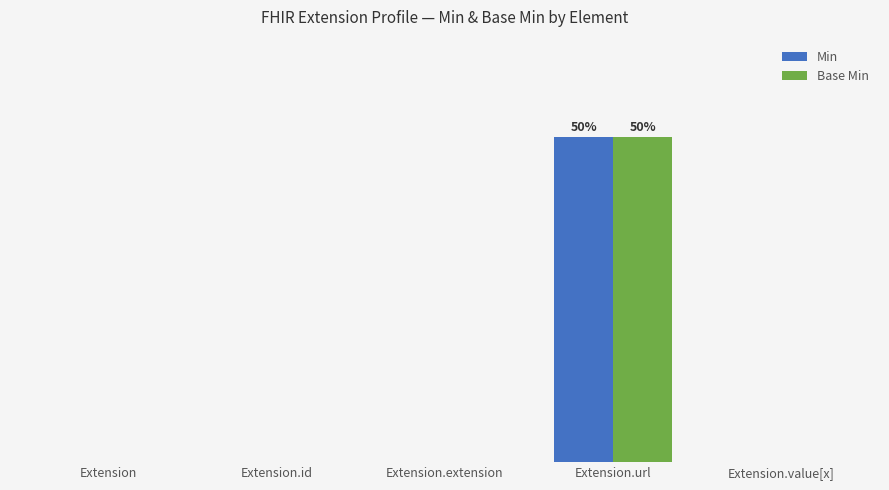

What is the sum of all Base Min values?

1